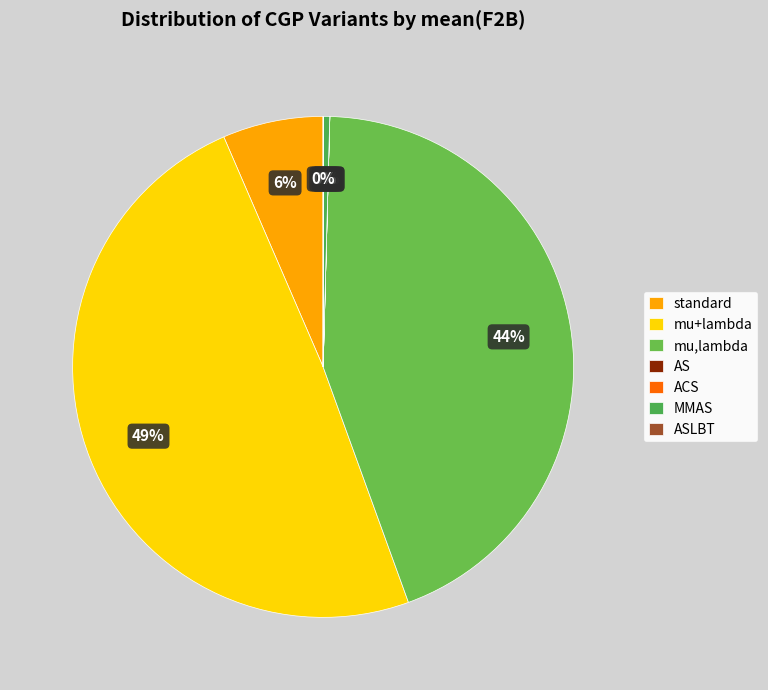

What percentage is NOT represented by mu+lambda?

51.0%